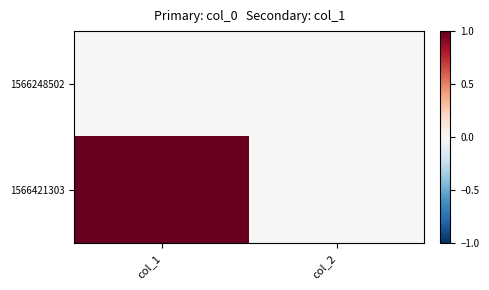

Which label corresponds to the largest value in the chart?

col_1